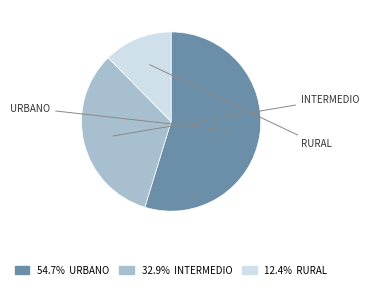

Is there any slice that represents more than half of the pie?

Yes